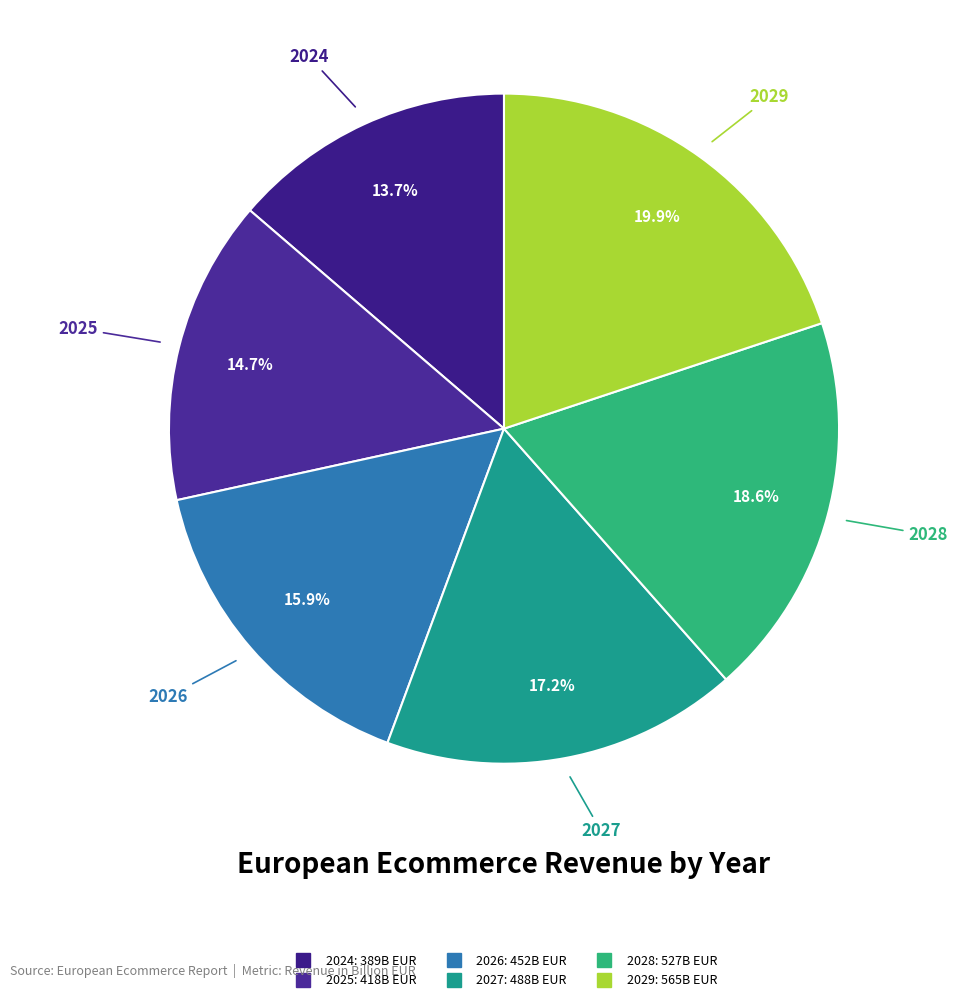

Approximately how many times larger is the value at 2027 compared to 2025?

1.2